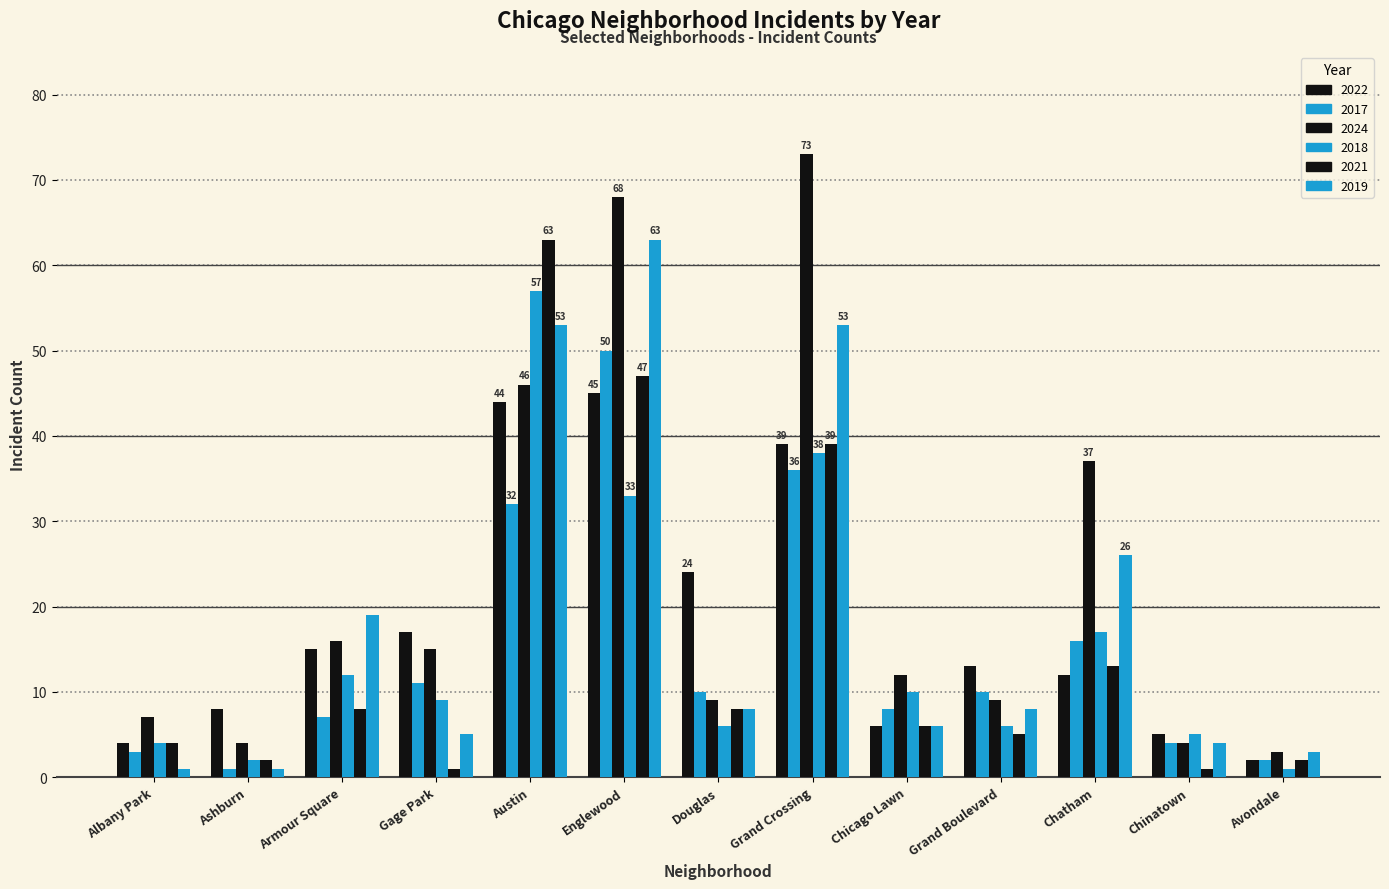

How many bars are there in total?

78